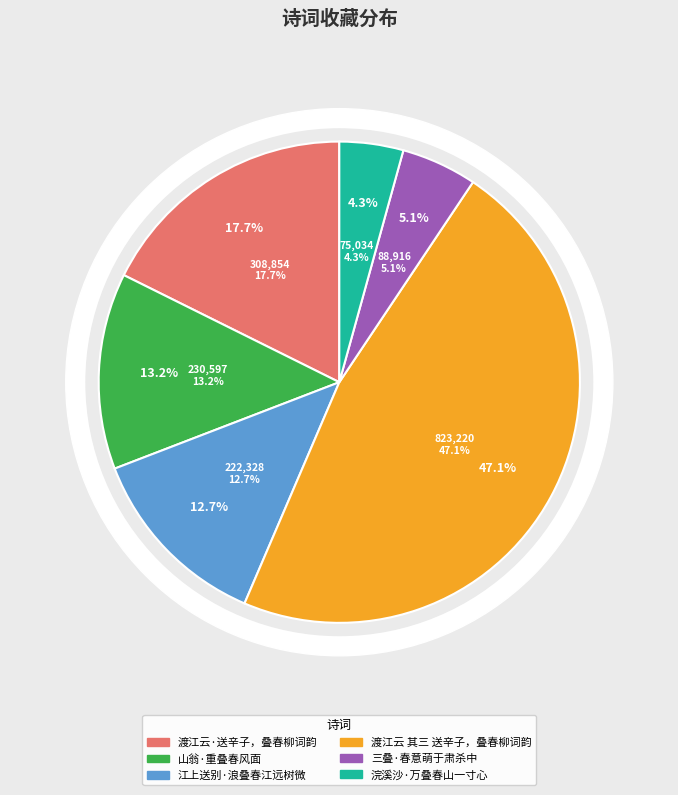

Is it true that 山翁·重叠春风面 is 4% of the pie?

False